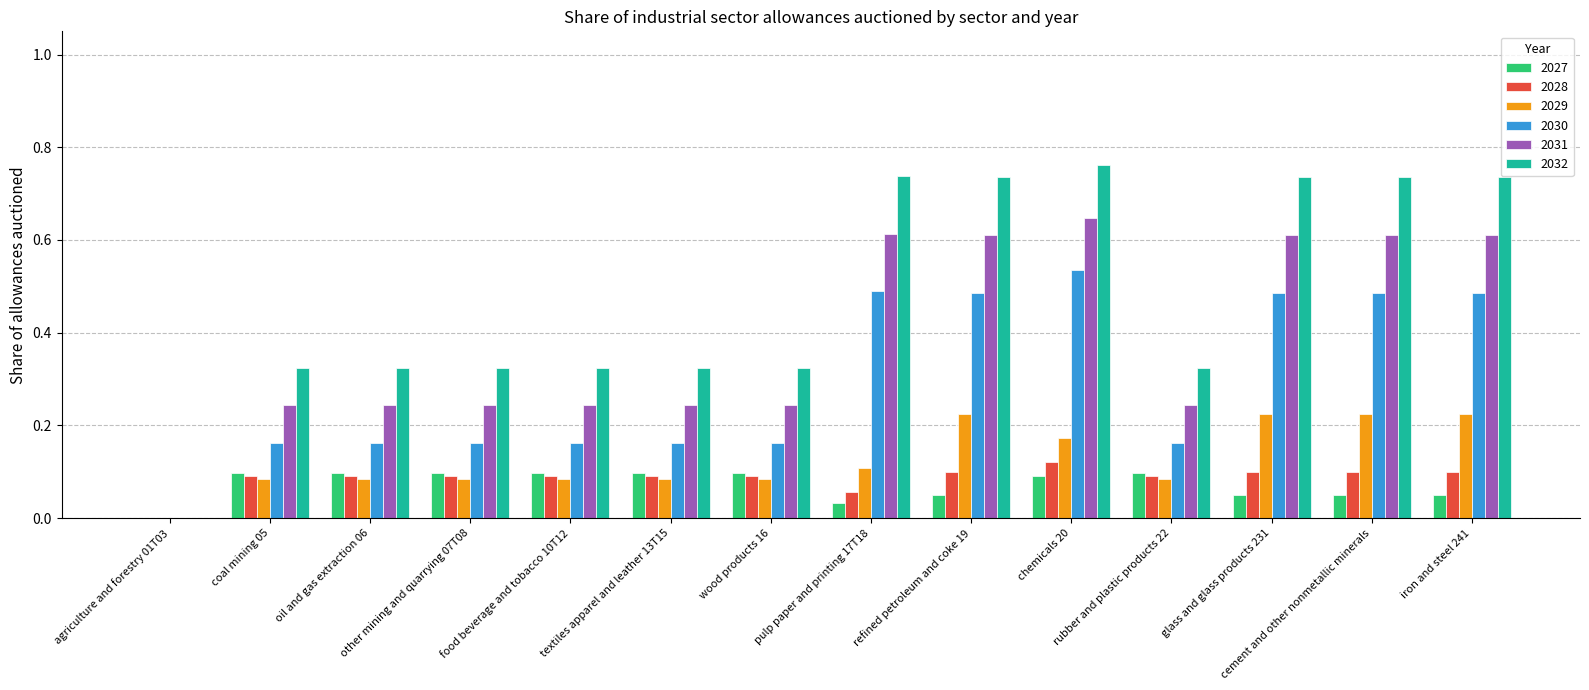

The 2032 series shows 0.2 at pulp paper and printing 17T18. True or false?

False